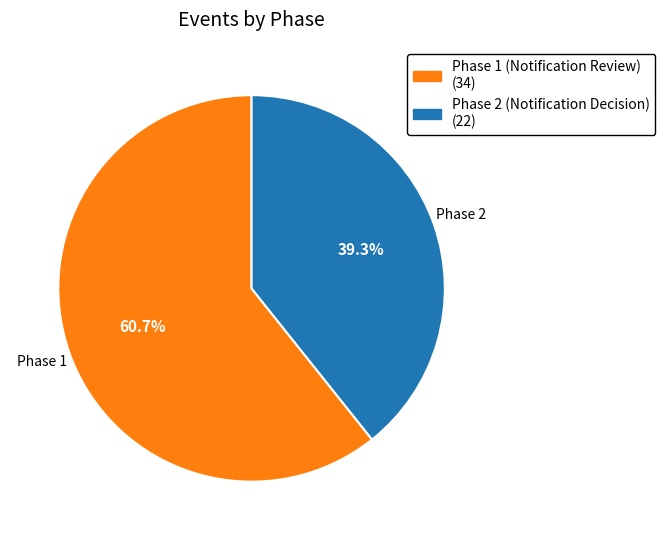

The Phase 1 (Notification Review) slice represents 51% of the pie. True or false?

False